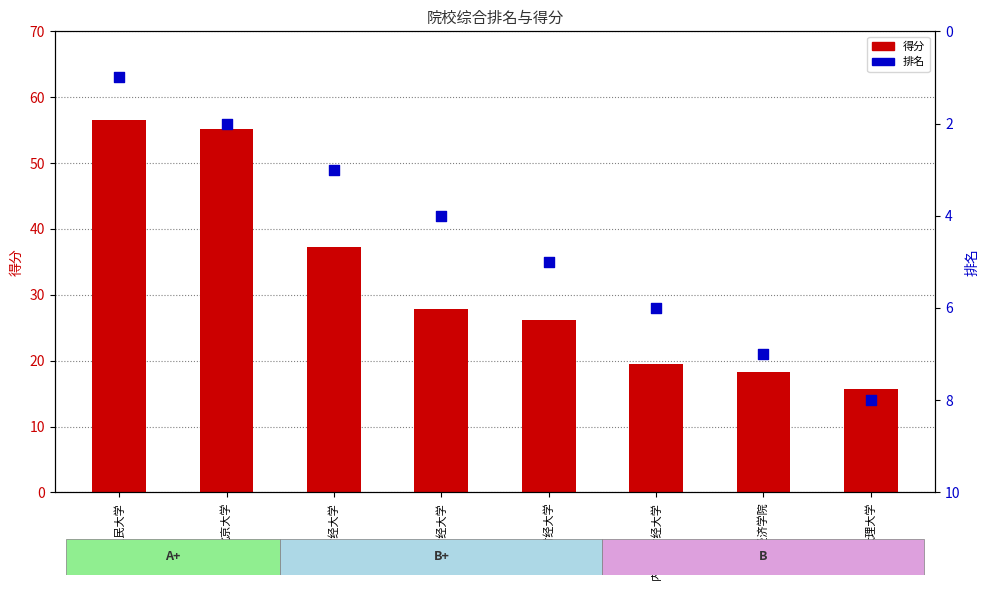

Is the value of 得分 at 山西财经大学 greater than the value of 排名 at 贵州财经大学?

Yes